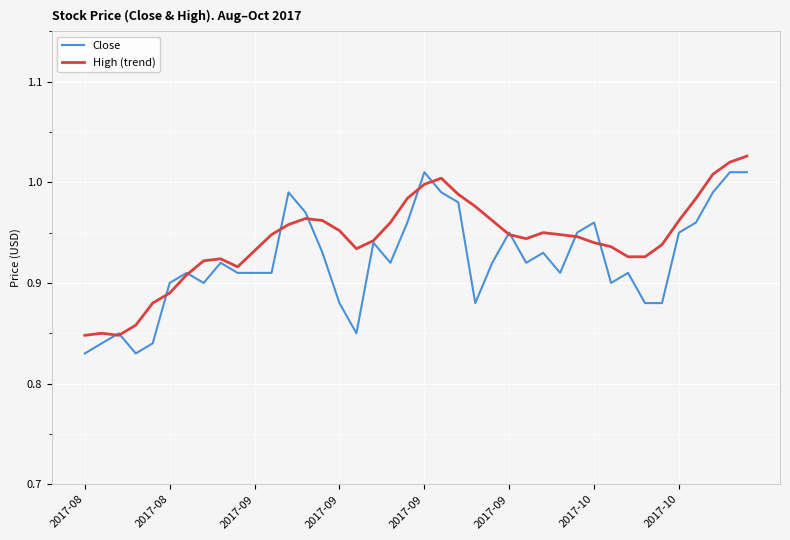

List the series in order of their overall mean, highest first.

High (trend), Close